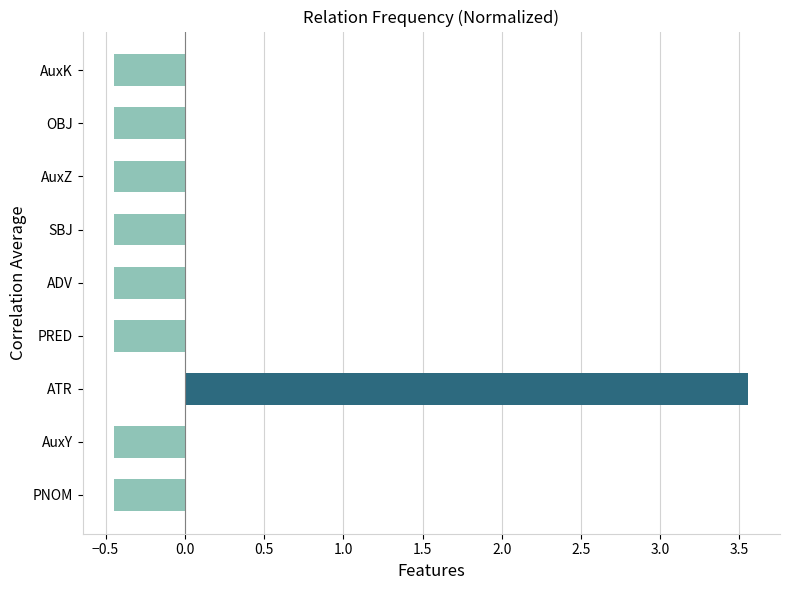

How many bars are there in total?

9